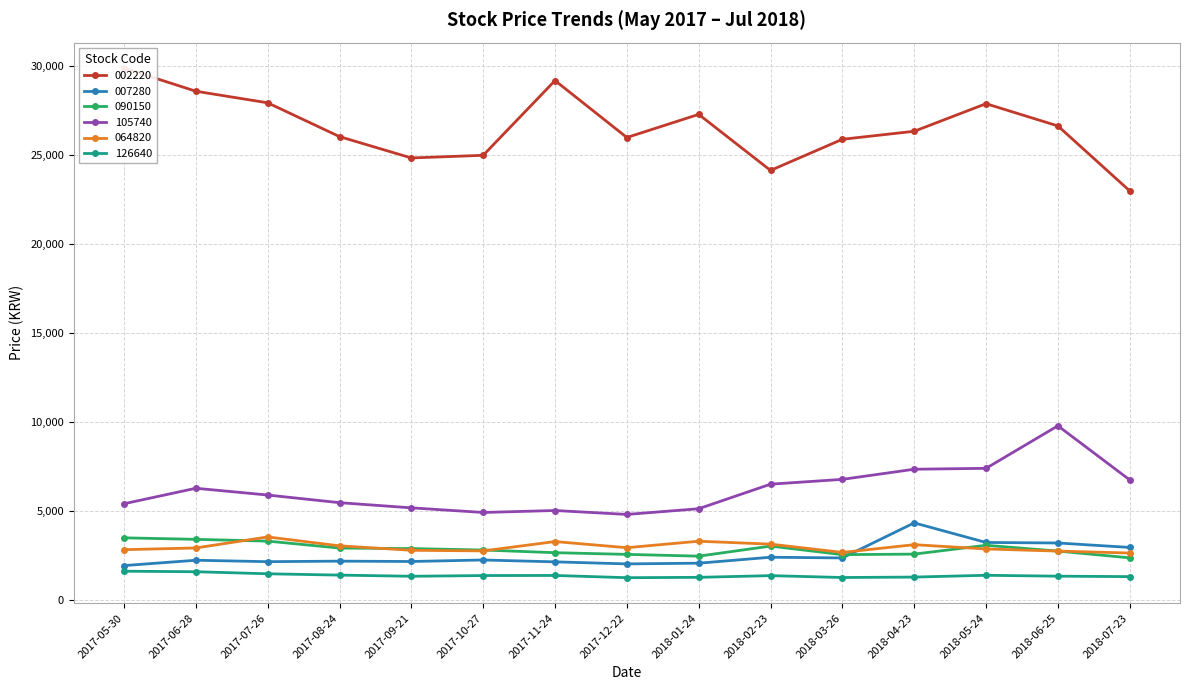

True or false: 002220 and 105740 cross at least once.

False